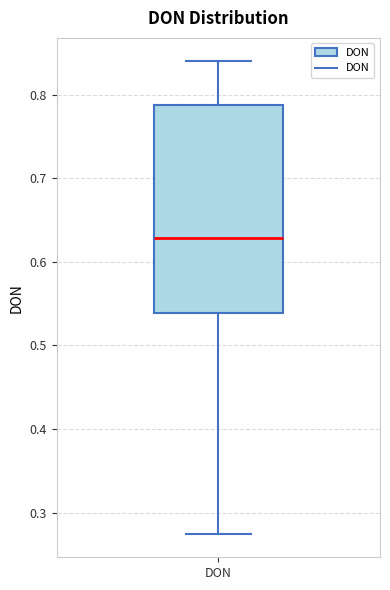

Read this box plot against the y-axis: the position of the median line, the range covered by the box, and the ends of both whiskers. The values are not printed on the chart, so give them approximately, as read against the axis.

median 0.63, box 0.54 to 0.79, whiskers 0.27 to 0.84